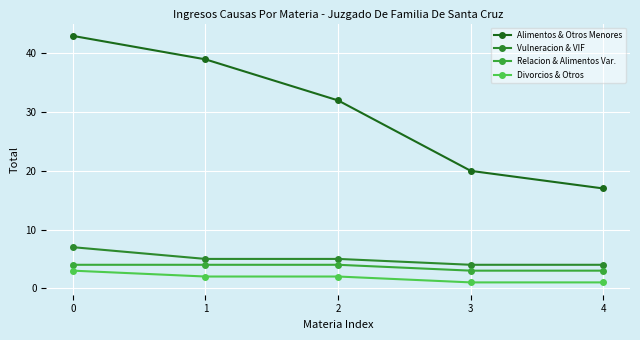

What is the sum of the Vulneracion & VIF values at 2 and 1?

10